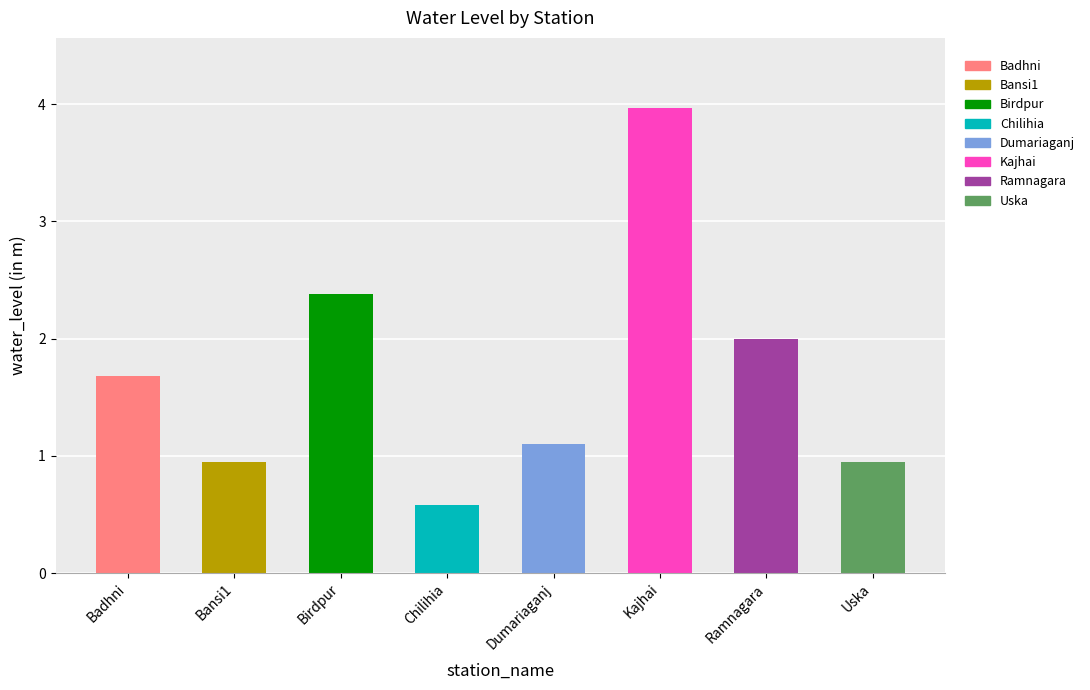

Reading left to right, extract all data points from this chart.

Badhni=1.7	Bansi1=0.9	Birdpur=2.4	Chilihia=0.6	Dumariaganj=1.1	Kajhai=4.0	Ramnagara=2.0	Uska=0.9